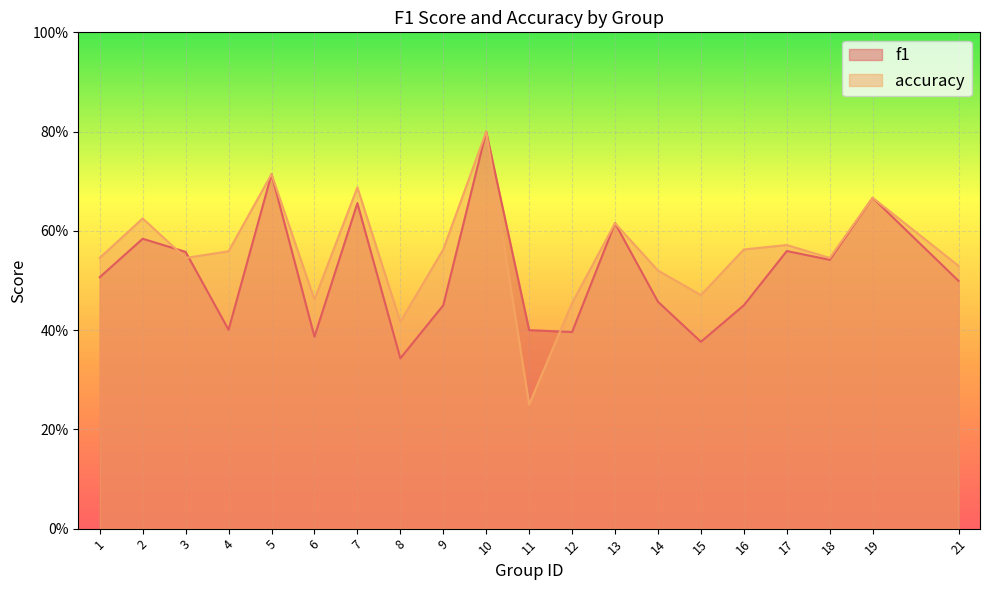

At which label is accuracy closest to 0?

11